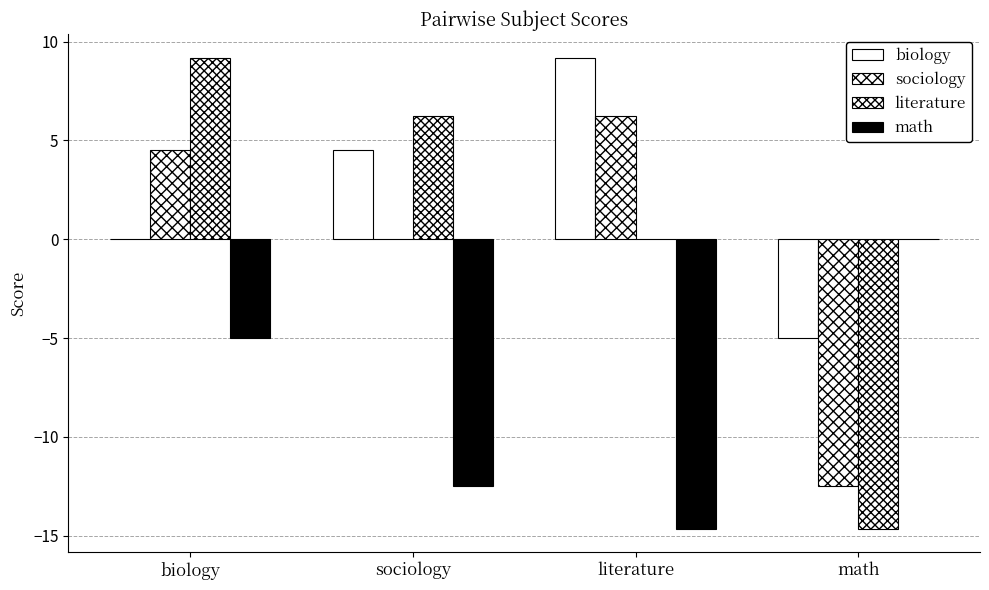

What is the sum of all literature values?

0.8